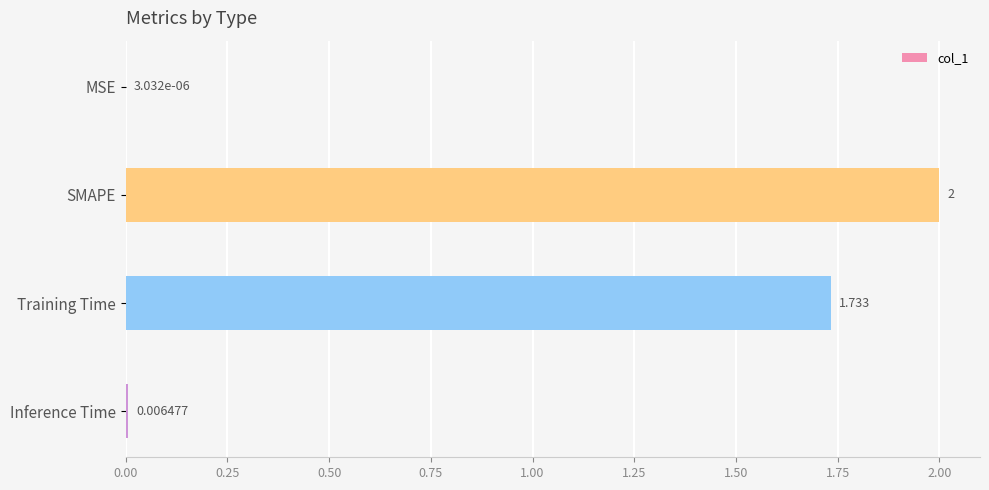

Between SMAPE and Inference Time, which is larger?

SMAPE